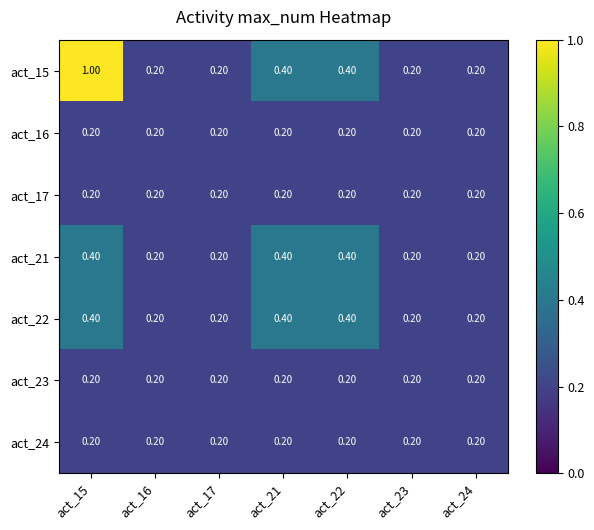

Which series has the largest total across all categories?

act_15